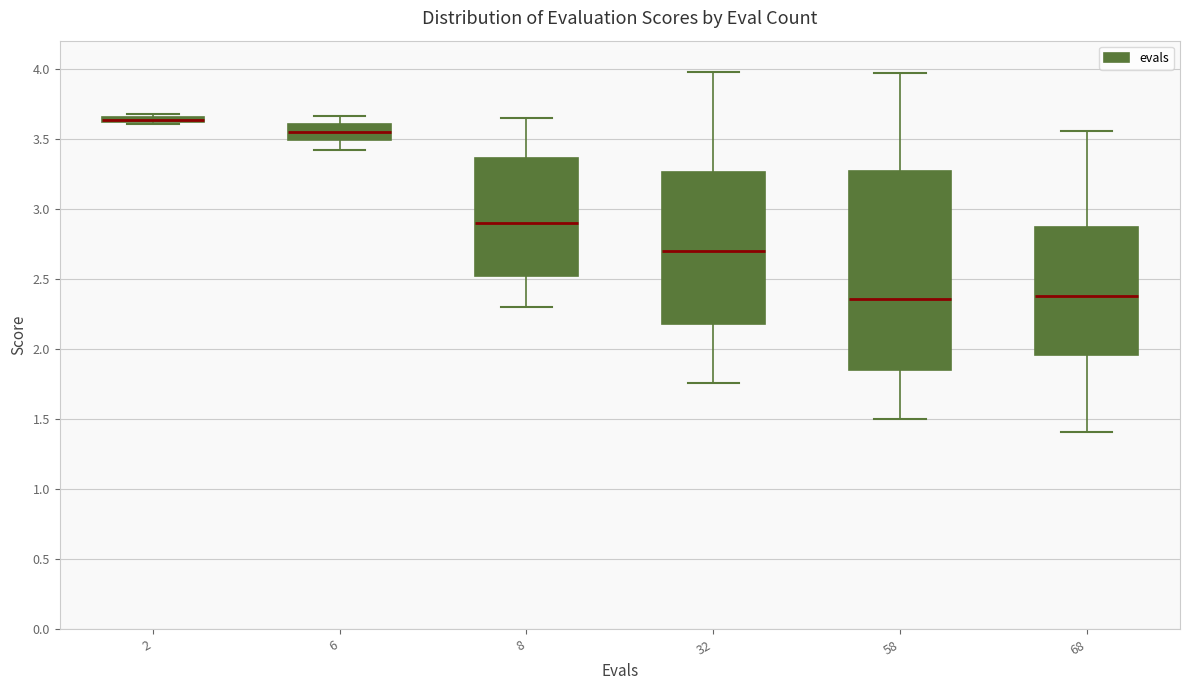

Comparing the boxes themselves (not the whiskers), which one is the tallest?

58